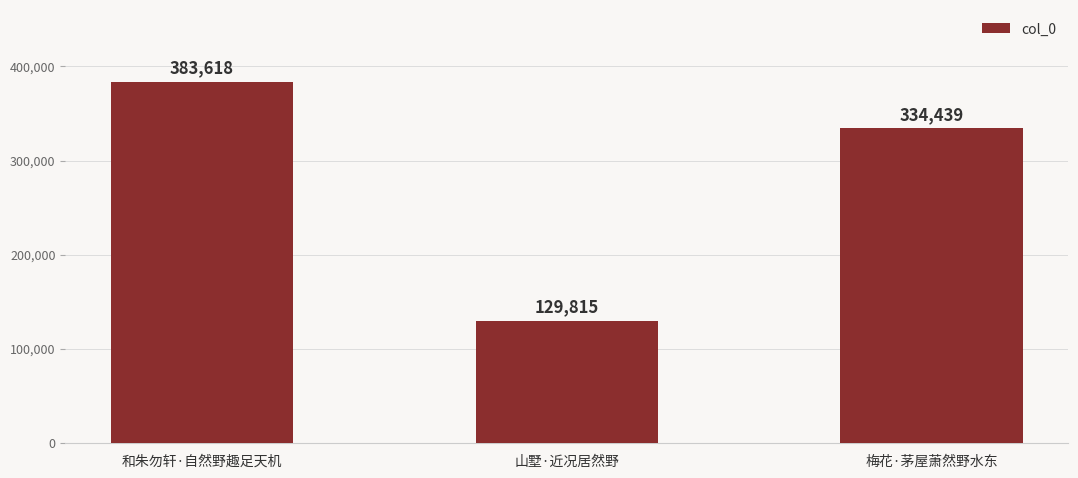

Rank the categories by value from highest to lowest.

和朱勿轩·自然野趣足天机, 梅花·茅屋萧然野水东, 山墅·近况居然野